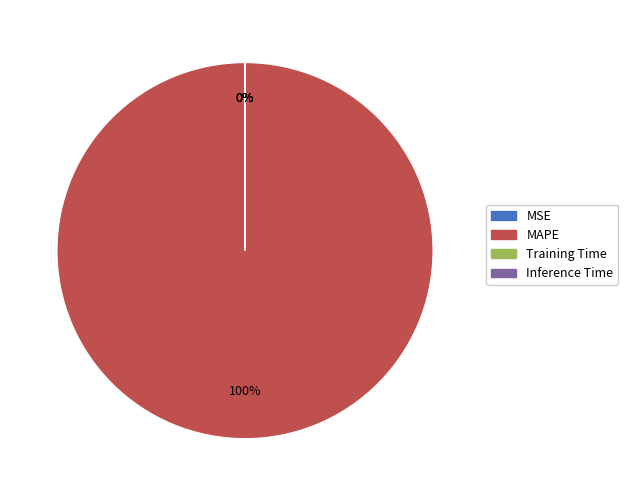

Which category has the biggest portion of the pie?

MAPE